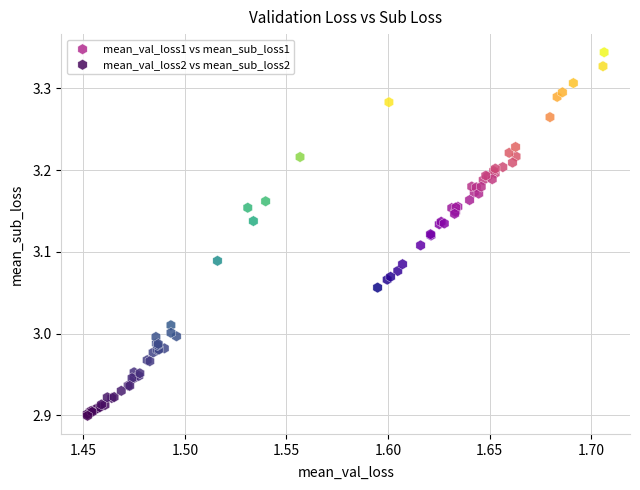

Which series reaches the maximum Y coordinate?

mean_val_loss1 vs mean_sub_loss1